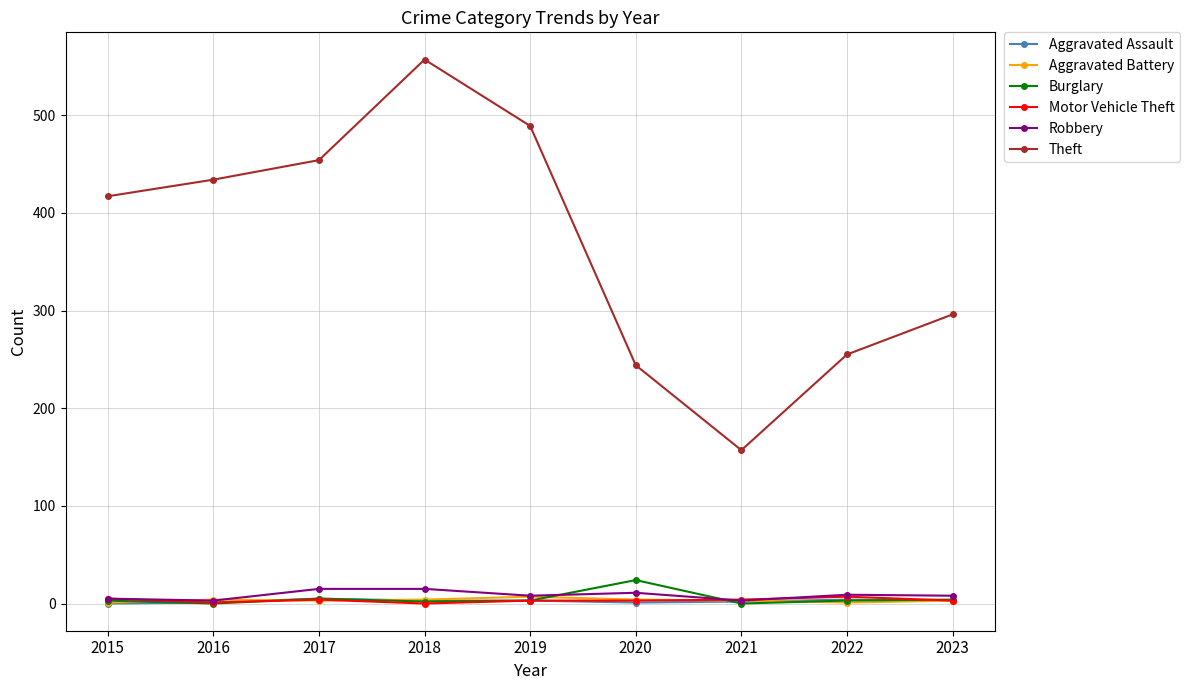

Between 2017 and 2022, which series saw the biggest shift?

Theft